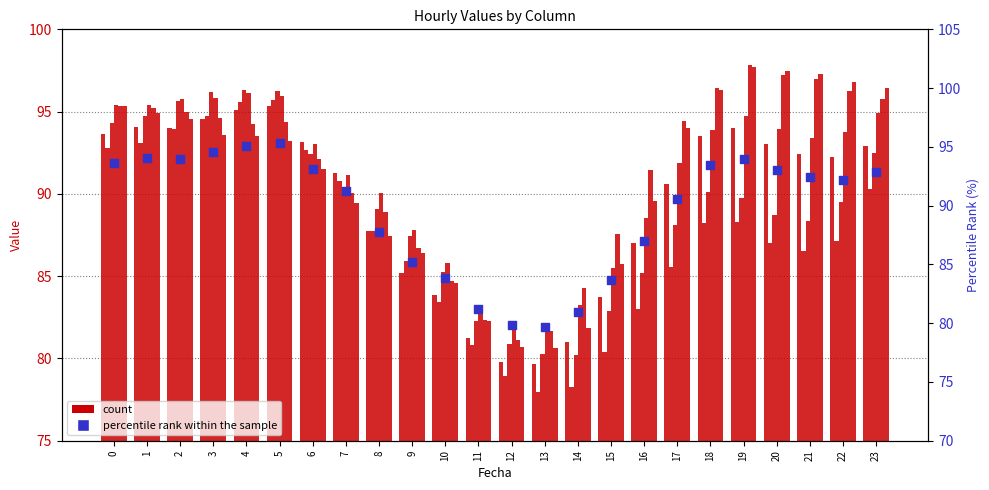

Approximately how many times larger is the value at 17 compared to 16?

1.0